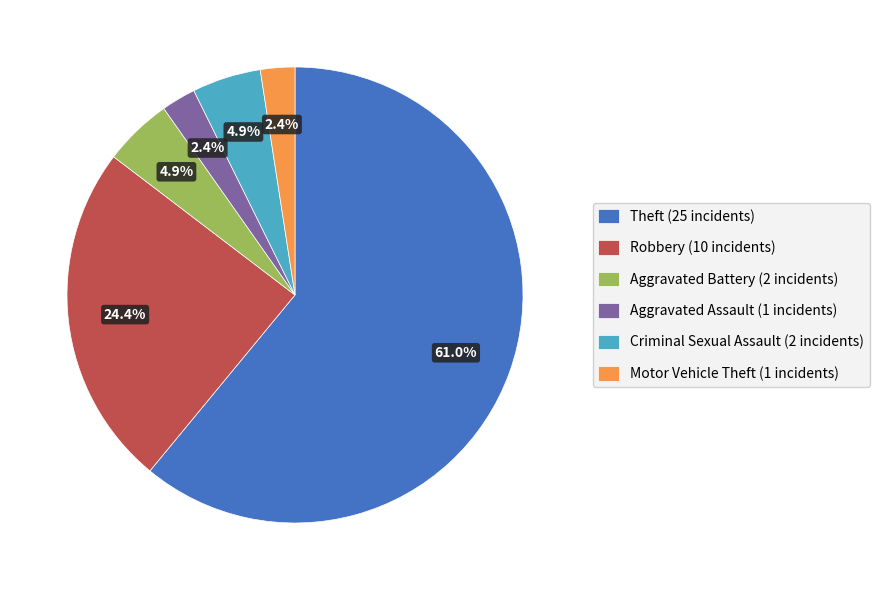

What is the largest slice in the pie chart?

Theft